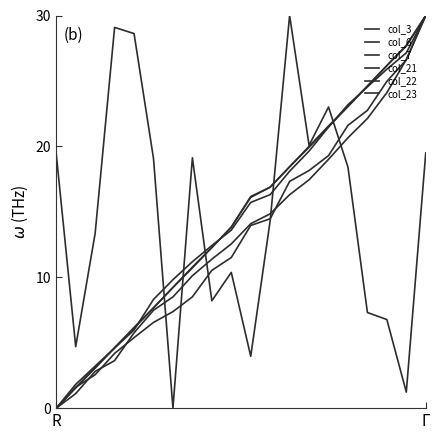

Which category has the highest value in the col_6 series?

Γ